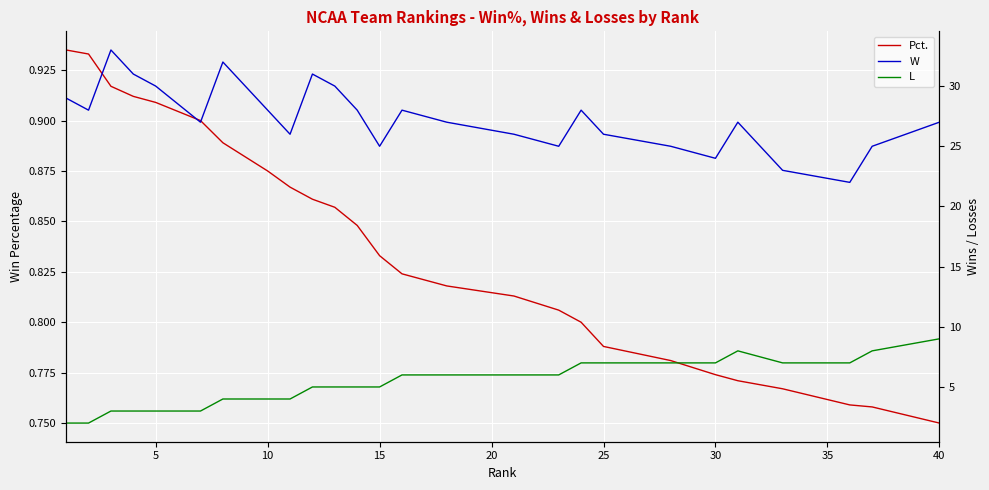

What is the highest value of the Pct. series?

0.9